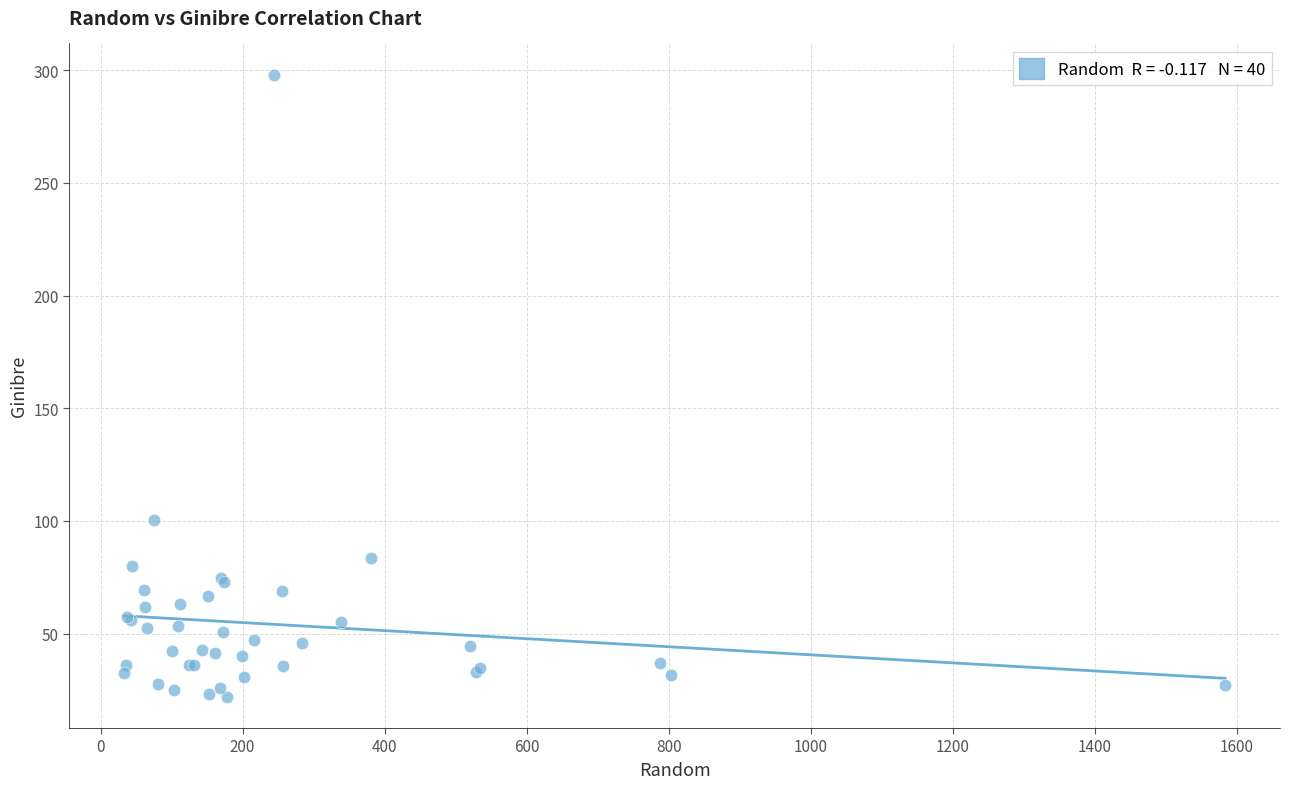

What Y value in the scatter plot is closest to 159?

100.6